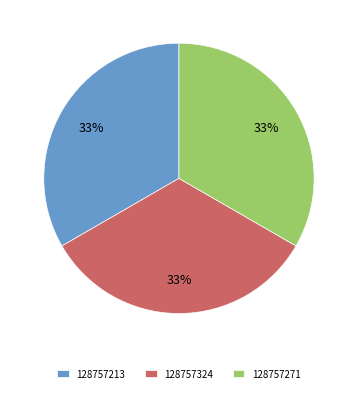

True or false: 128757271 accounts for 33% of the total.

True